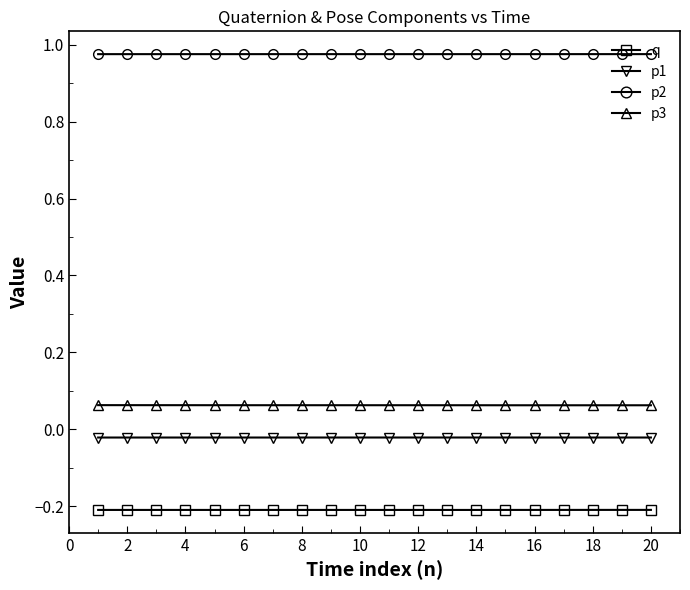

True or false: p3 and p2 intersect in this chart.

False